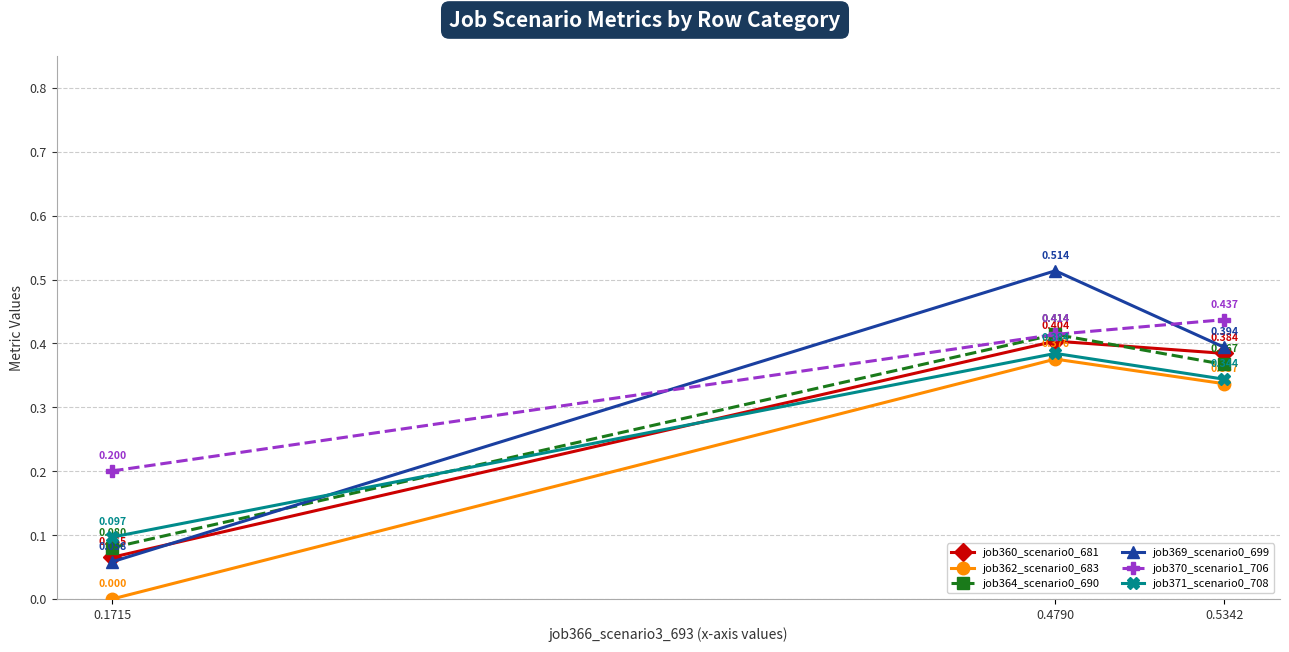

At how many categories does at least one series exceed 0?

3